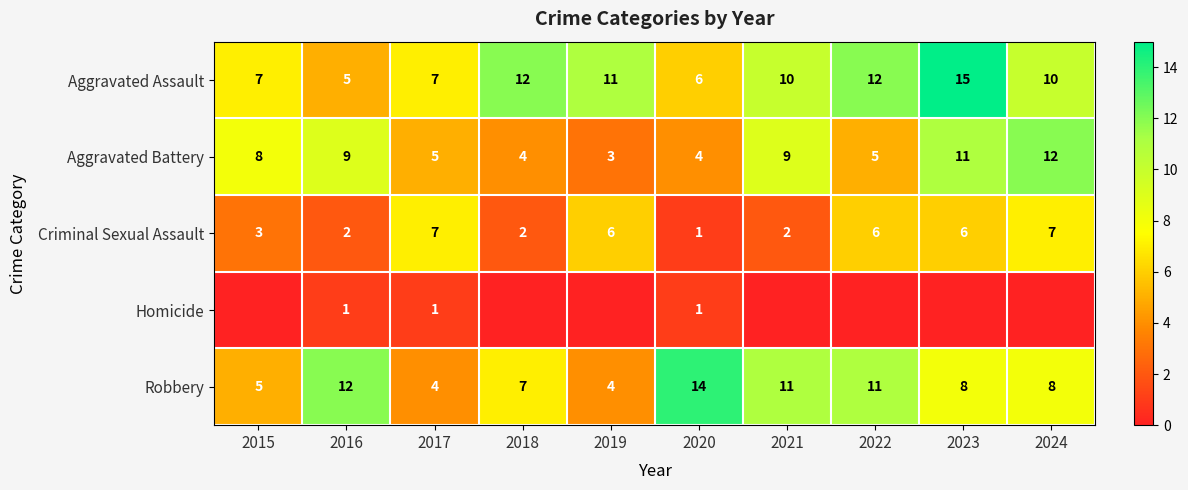

What is the total value across all series at 2020?

26